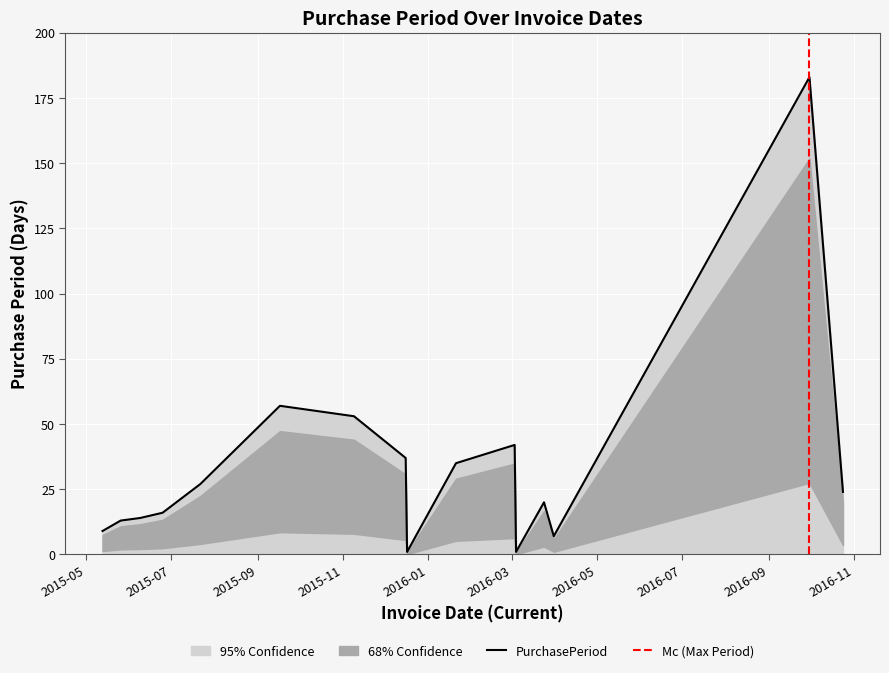

What value does the data have at 2015-06-09?

14